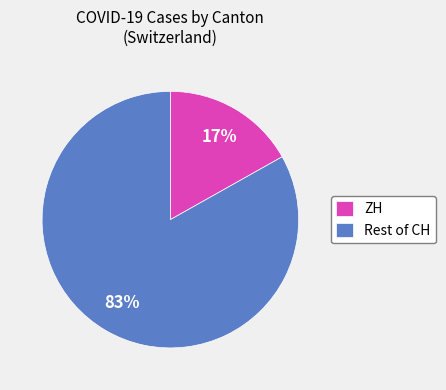

Which category has the smallest portion of the pie?

ZH